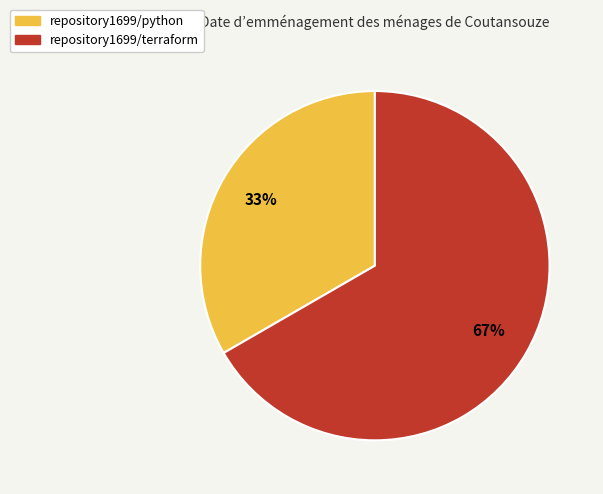

Which category accounts for the majority?

repository1699/terraform